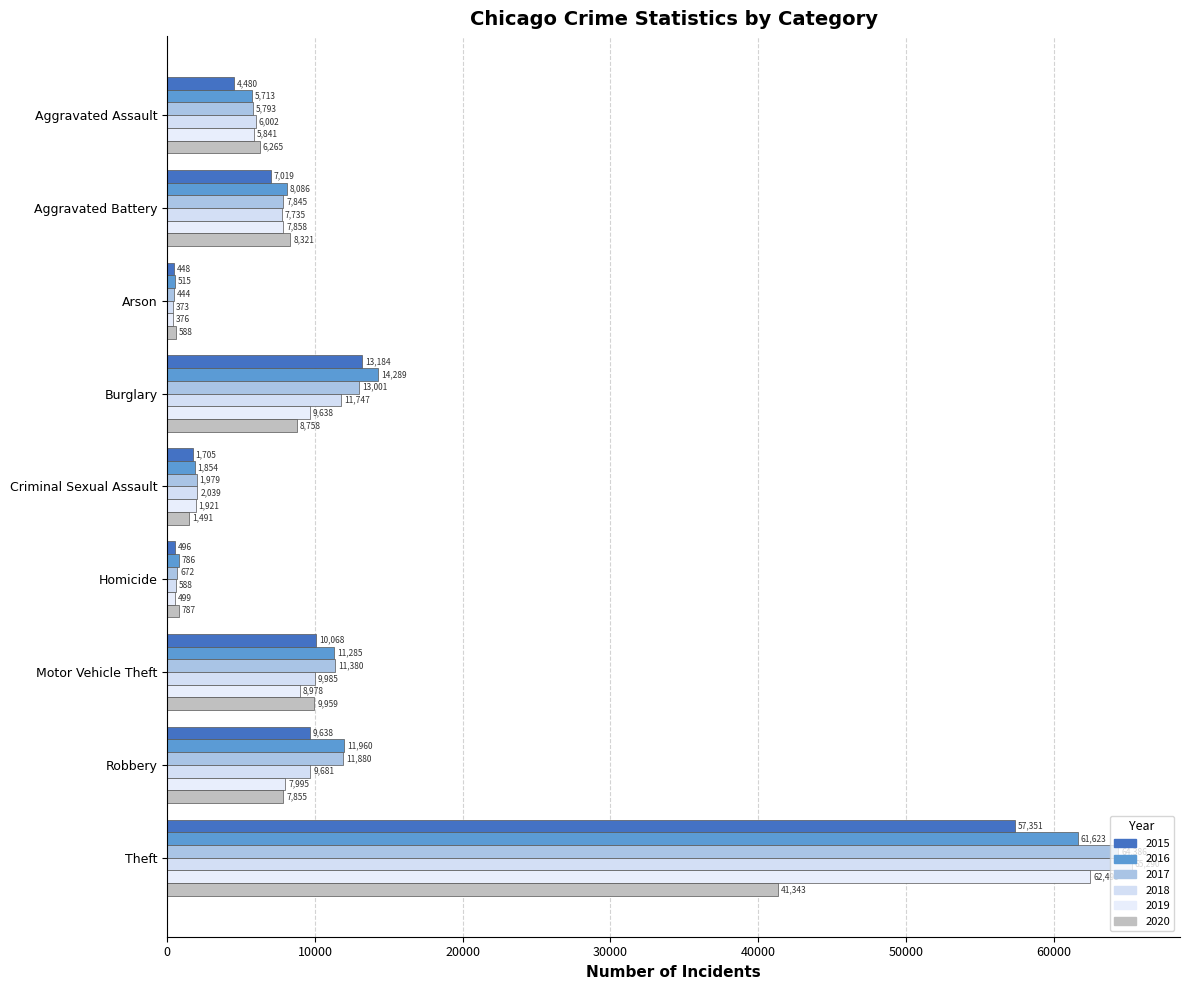

At how many categories does at least one series exceed 10308?

4